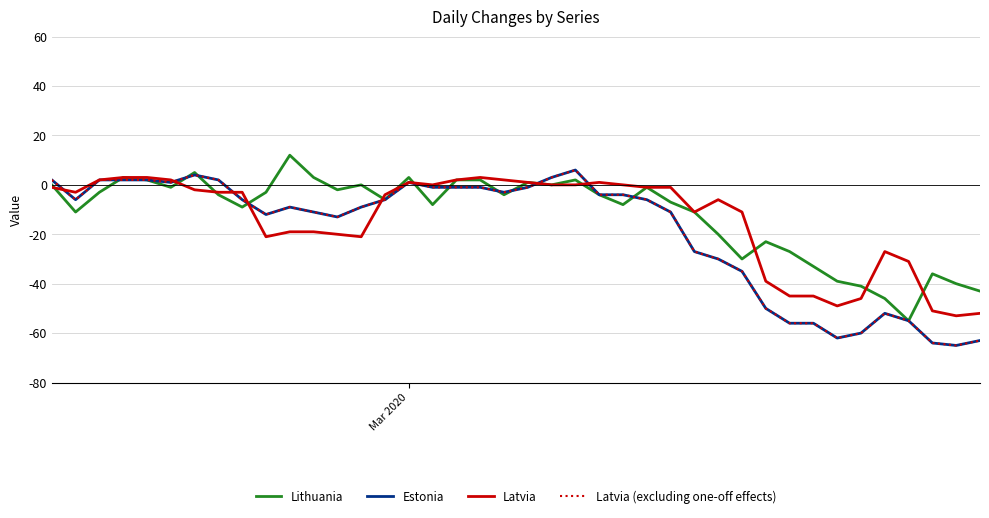

What is the difference between the second highest and second lowest values in the Latvia (excluding one-off effects) series?

68